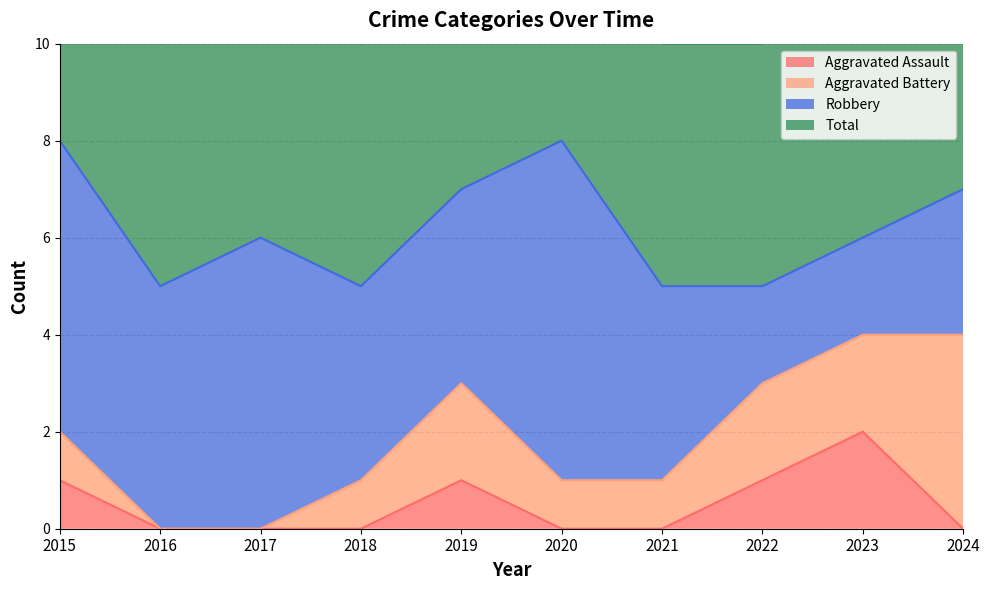

The Aggravated Assault series shows 0 at 2024. True or false?

True